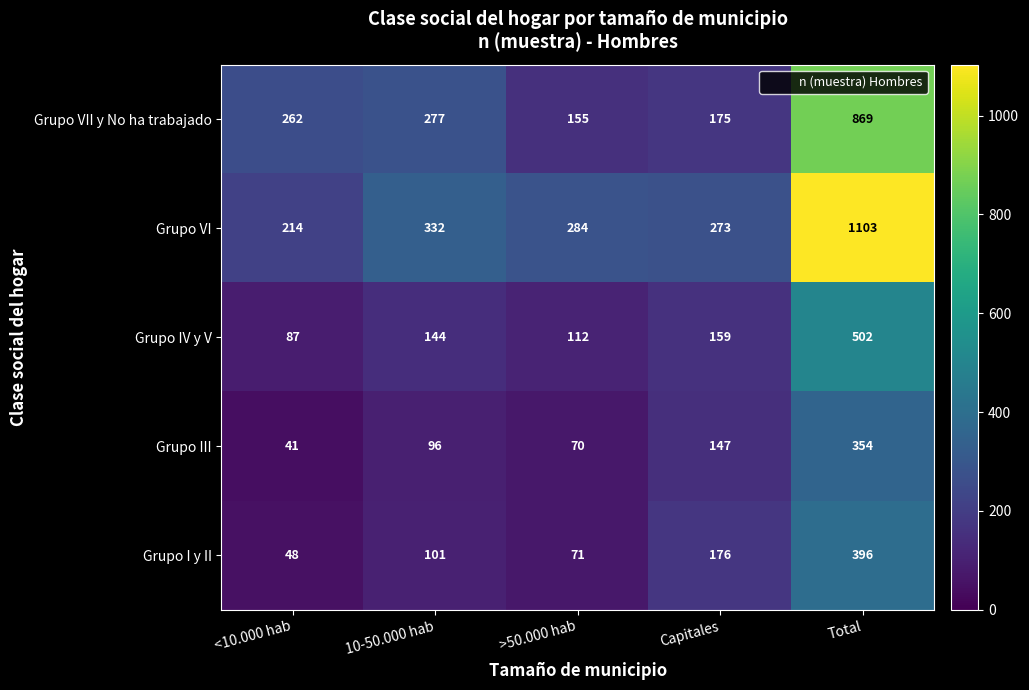

How many data points in Grupo I y II are less than 101?

2